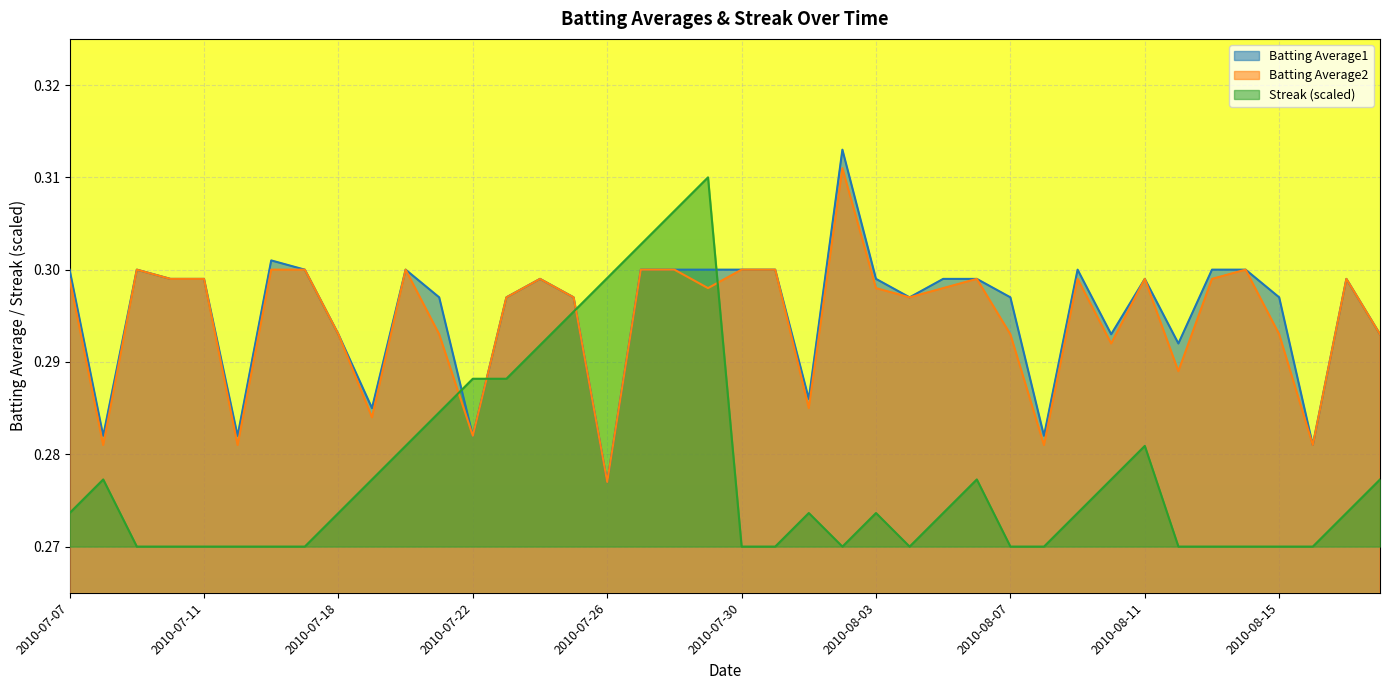

What is the greatest value displayed?

0.3